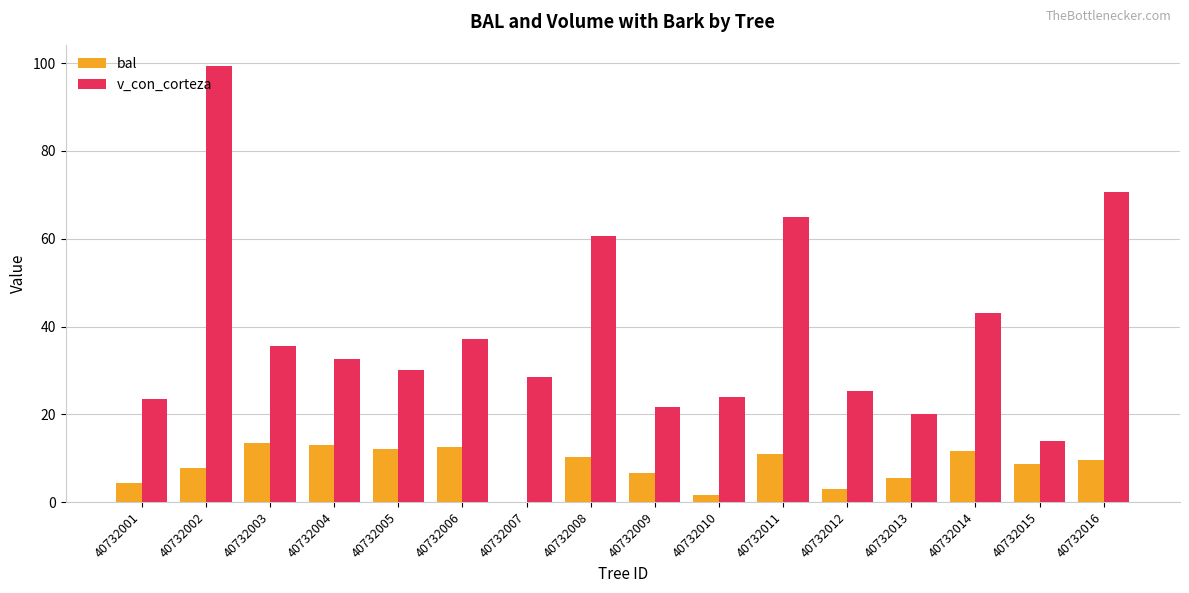

Is it true that bal equals 22.1 at 40732006?

False